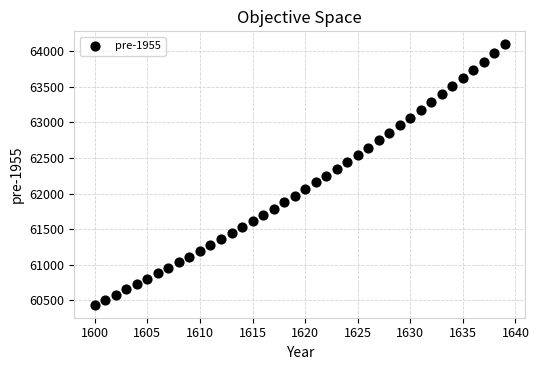

What is the range of X values (max minus min)?

39.0